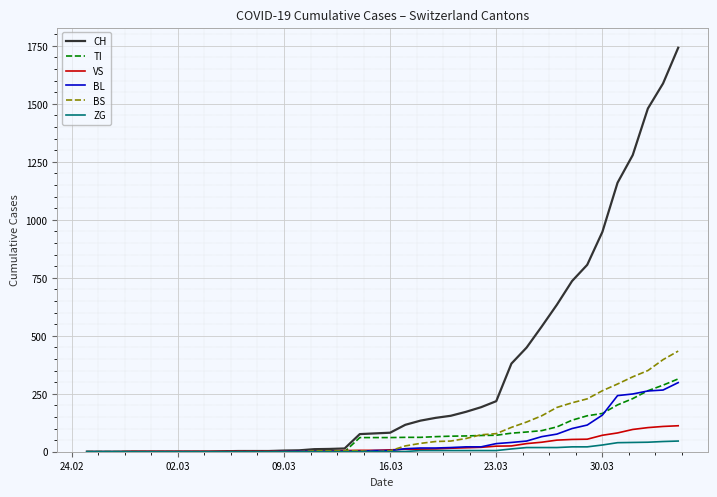

Which series has the largest total across all categories?

CH